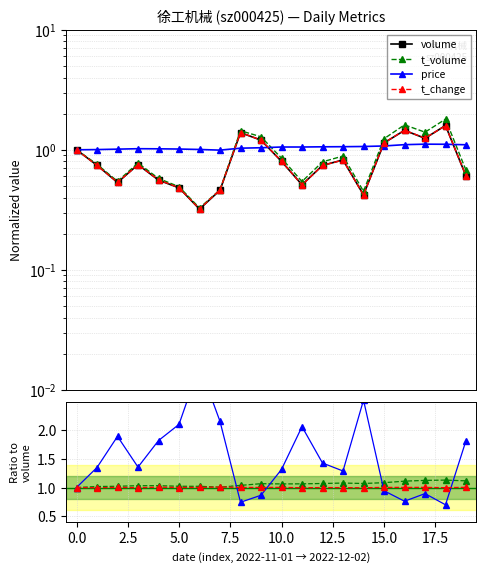

Between 10 and 19, which is larger?

10